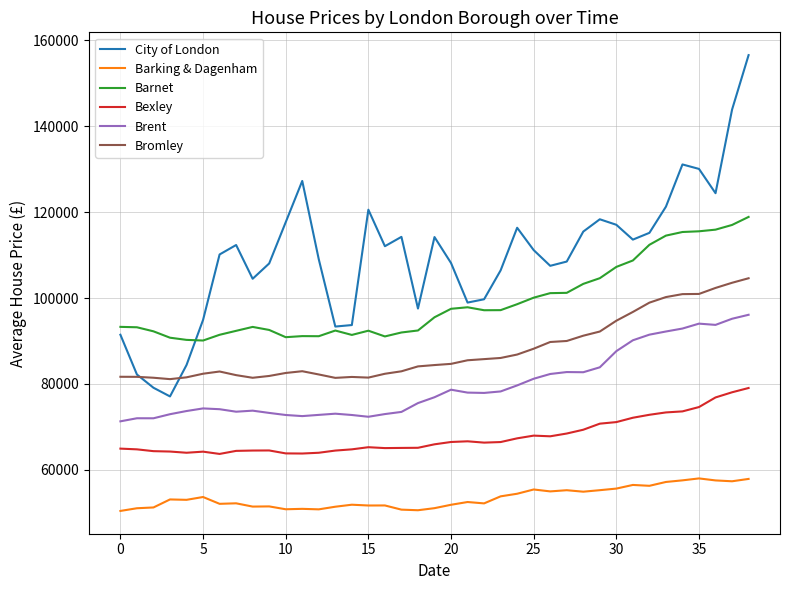

Which series has the largest total across all categories?

City of London